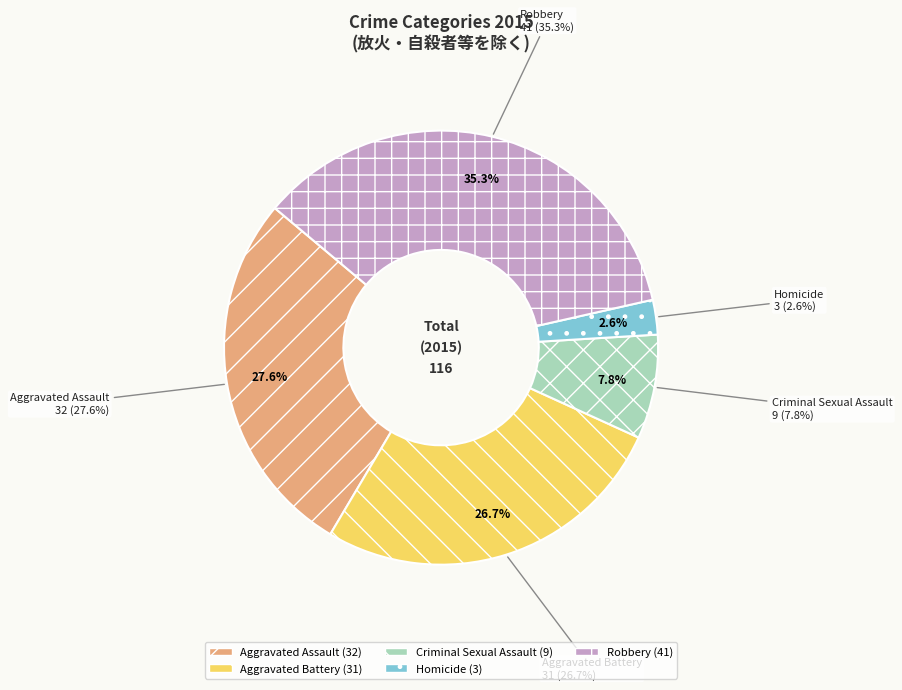

What percentage is the Aggravated Assault slice, to the nearest percent?

28%